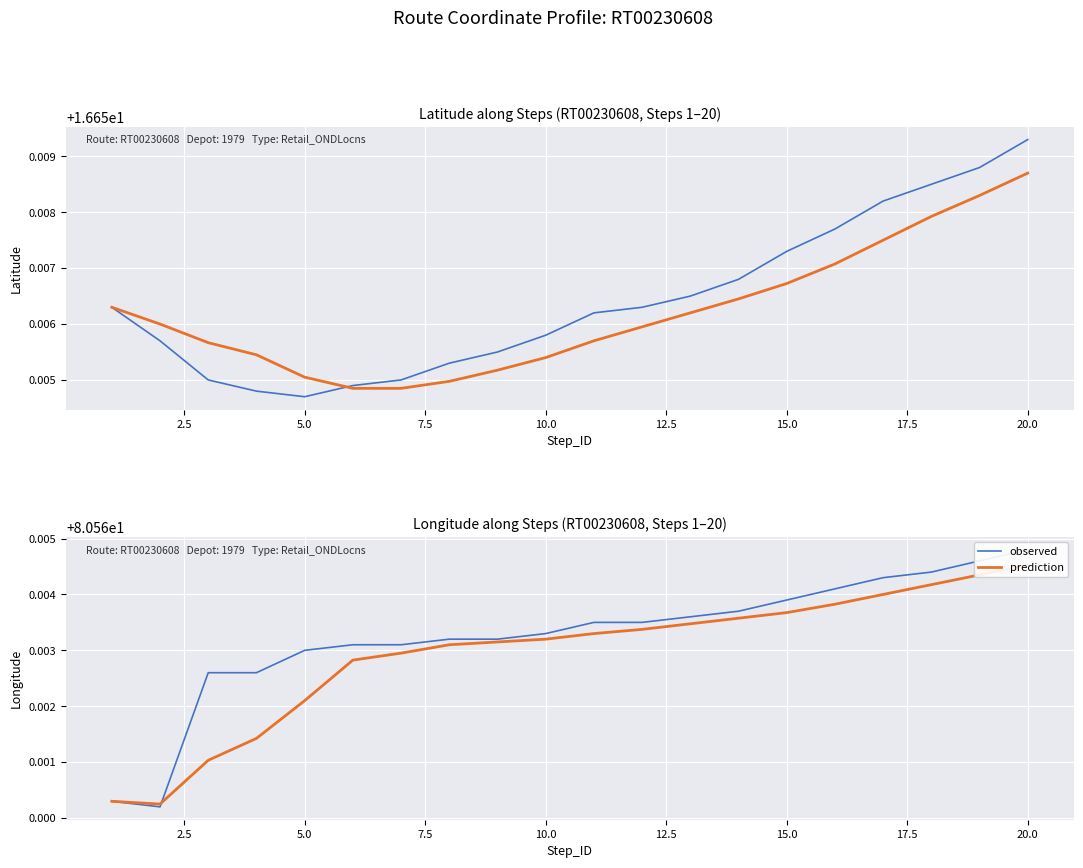

Rank the series by their average value, from highest to lowest.

observed, prediction